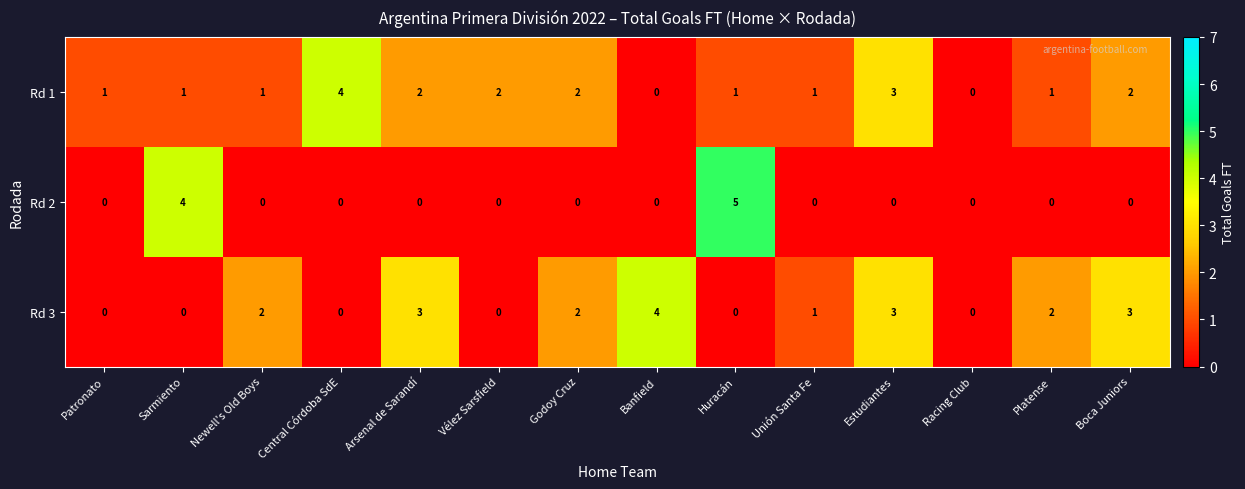

Count the number of categories in the chart.

14